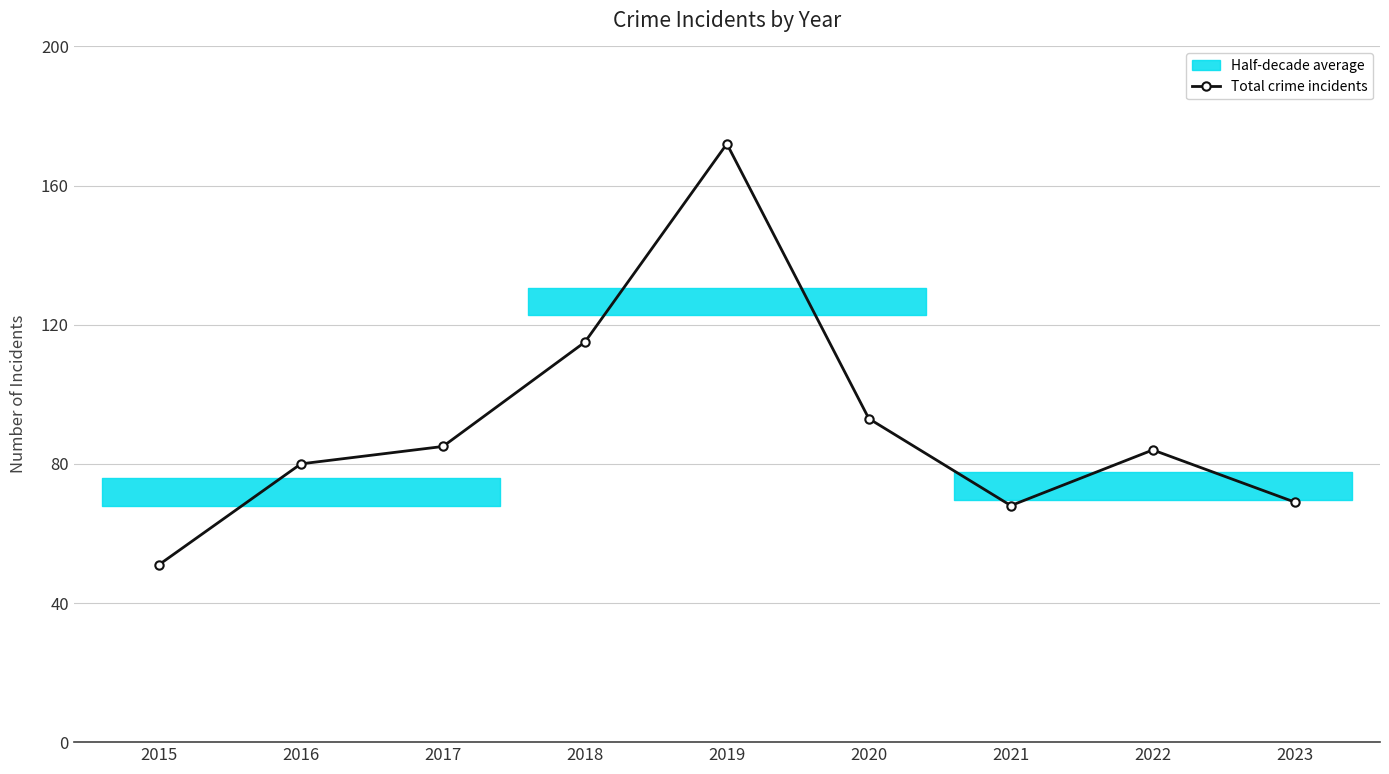

Is this an area chart (filled region under the line)?

No